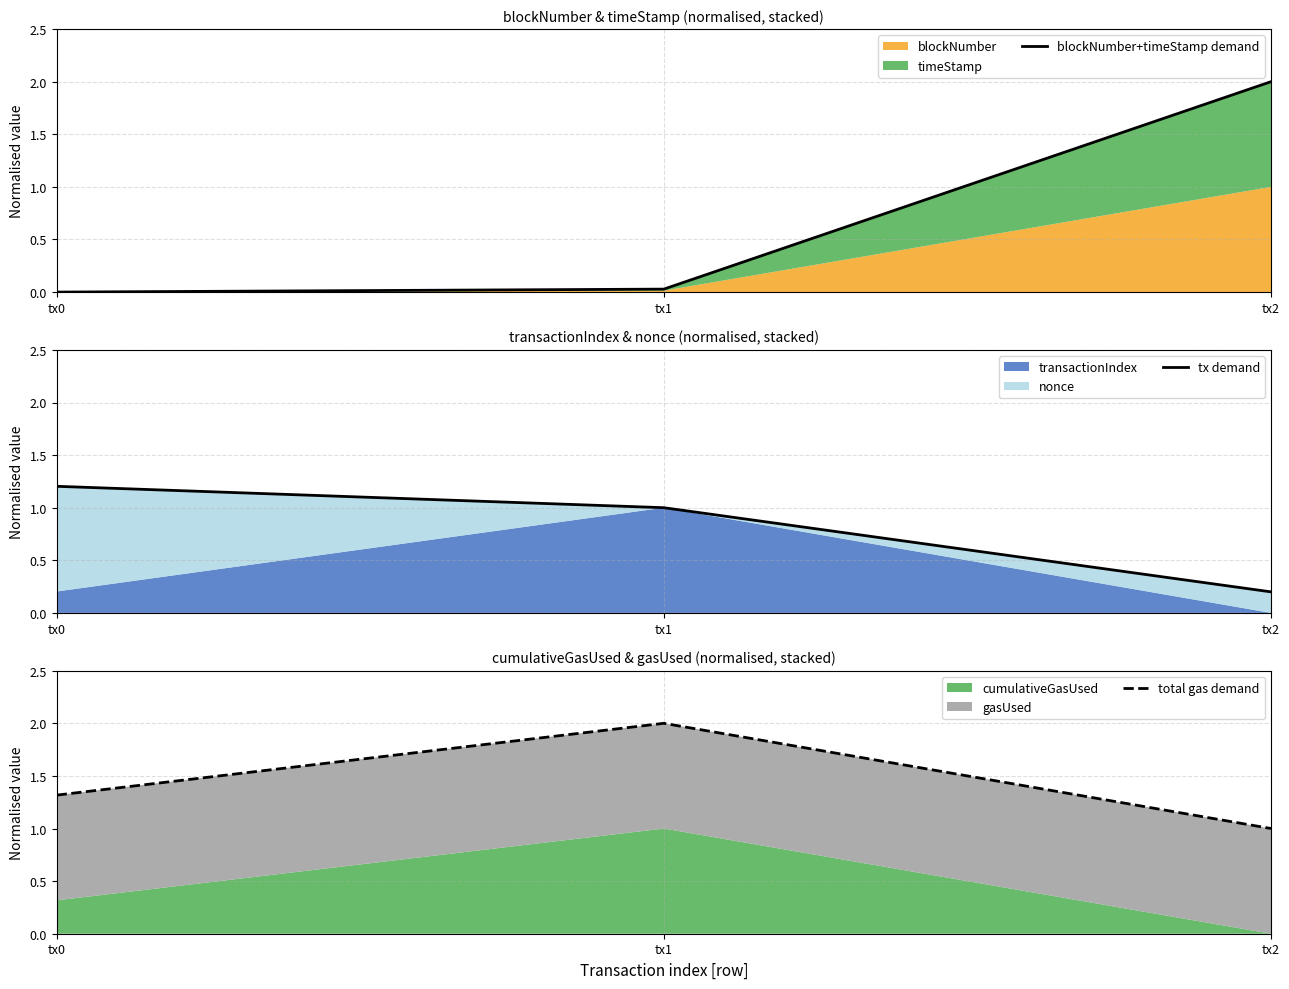

At which label is tx demand closest to 0?

tx2